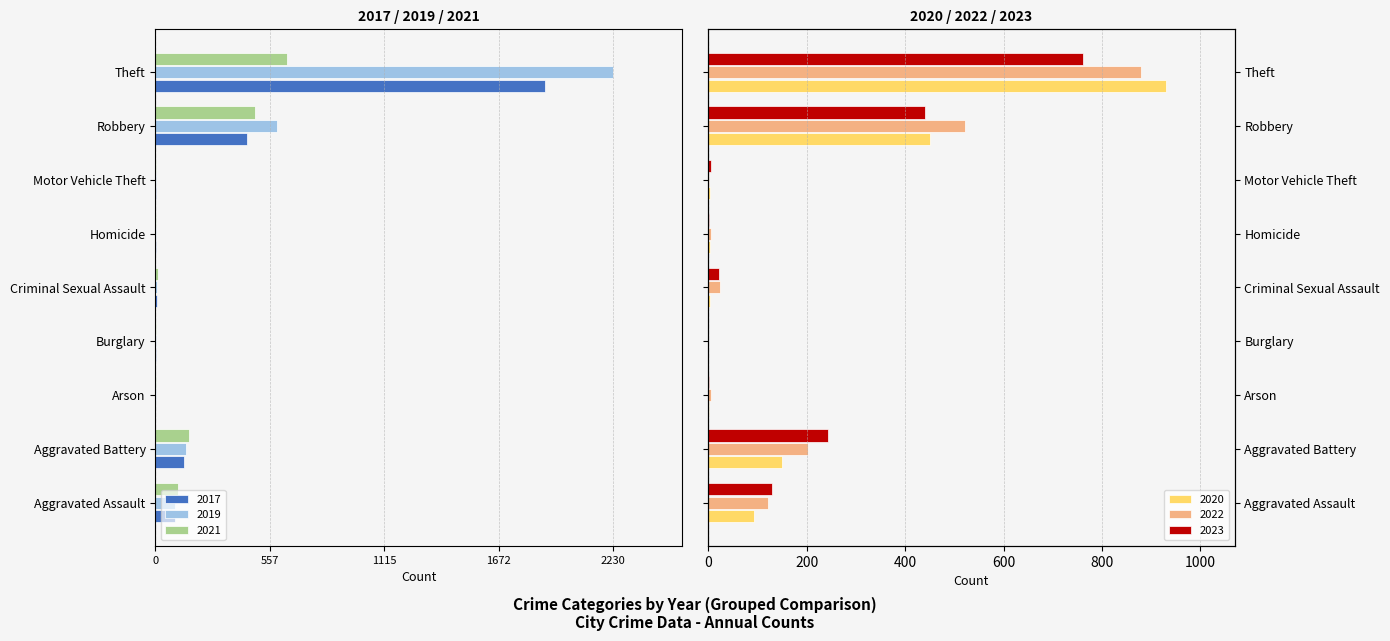

How many bars are there in total?

54